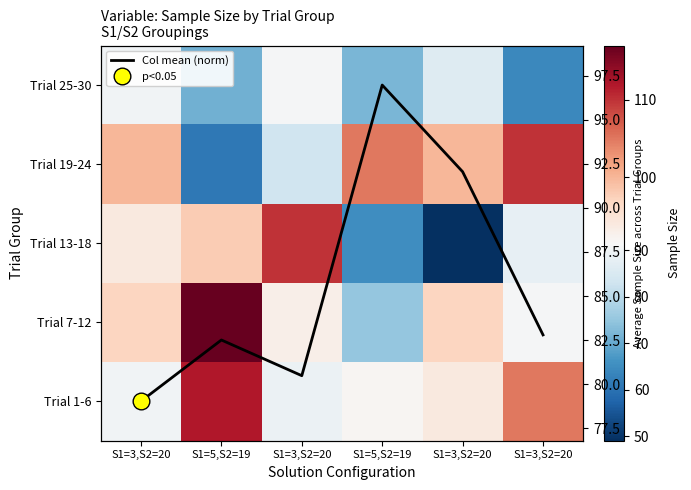

List the series in order of their peak value, highest first.

Trial 7-12, Trial 1-6, Trial 13-18, Trial 19-24, Trial 25-30, Col mean (norm)